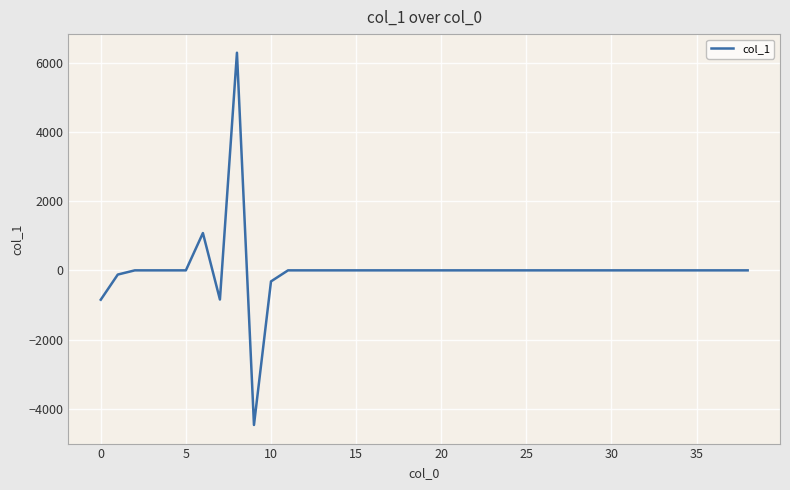

What is the difference between the maximum and minimum values?

10752.2